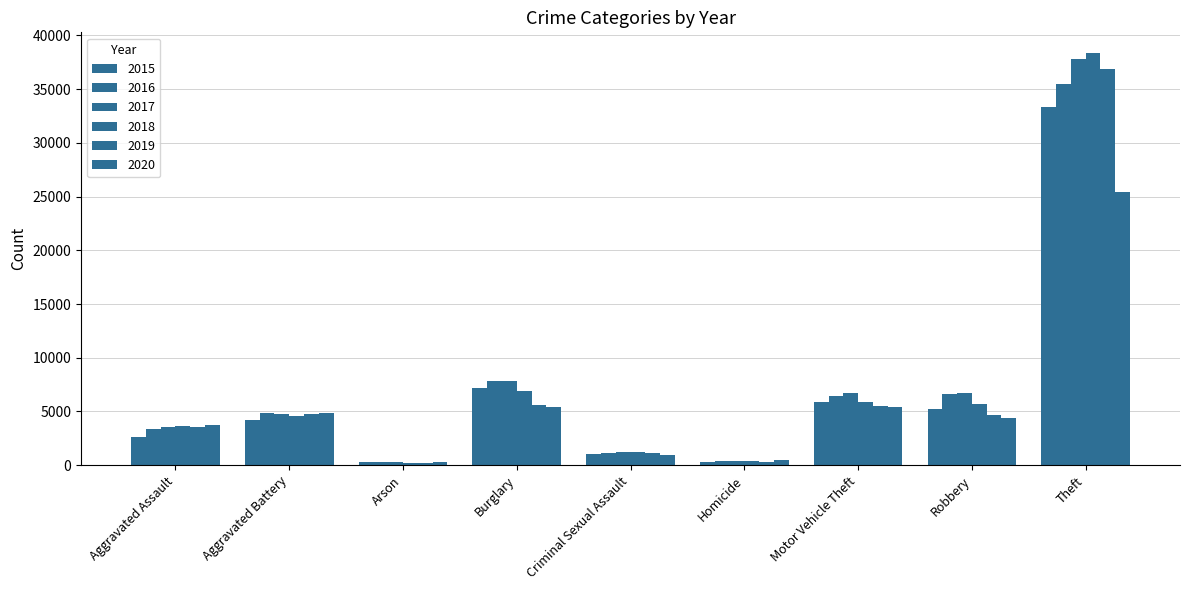

What is the maximum value for 2017?

37772